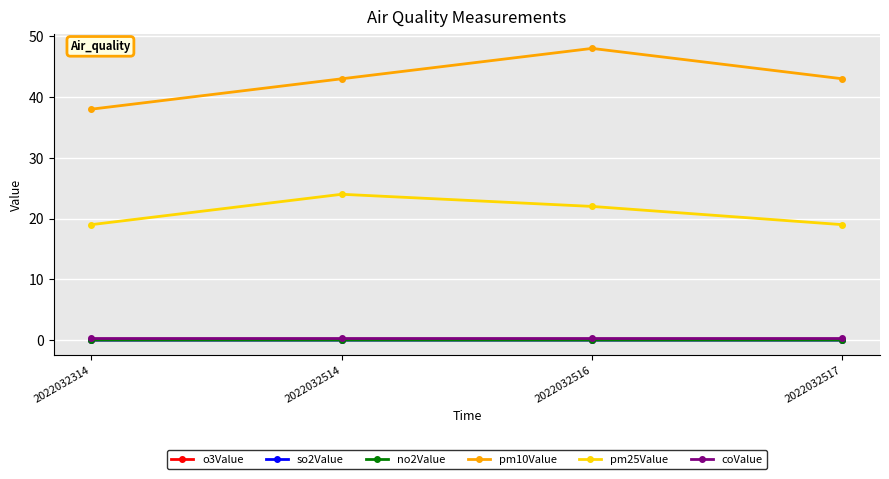

Is this an area chart (filled region under the line)?

No